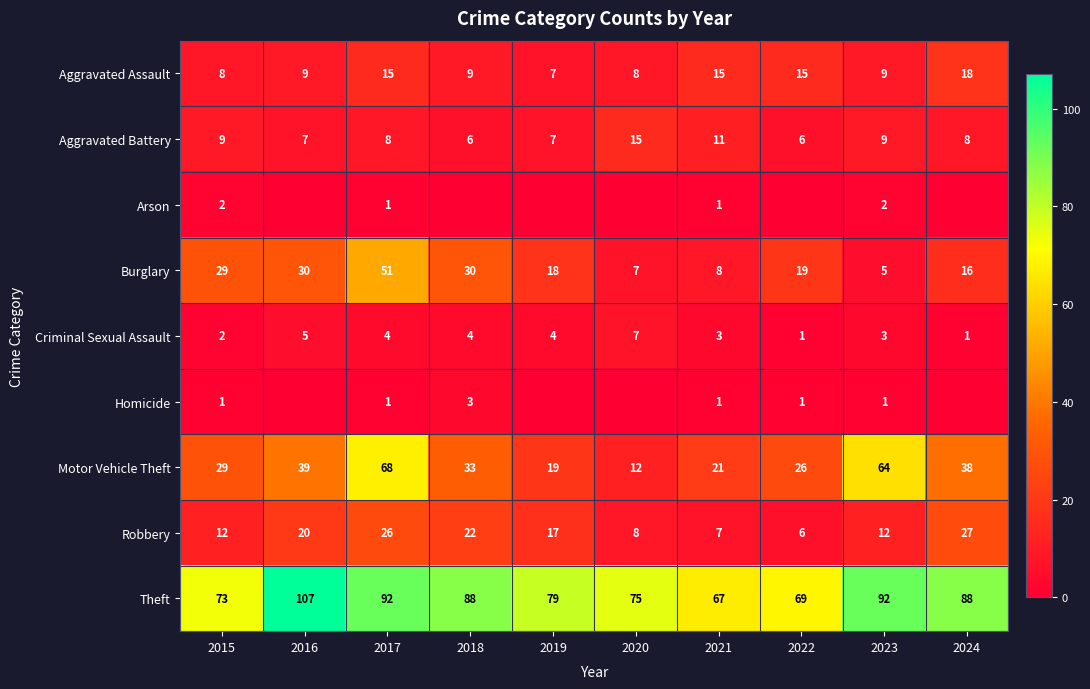

Is the value of Motor Vehicle Theft at 2020 greater than the value of Burglary at 2016?

No